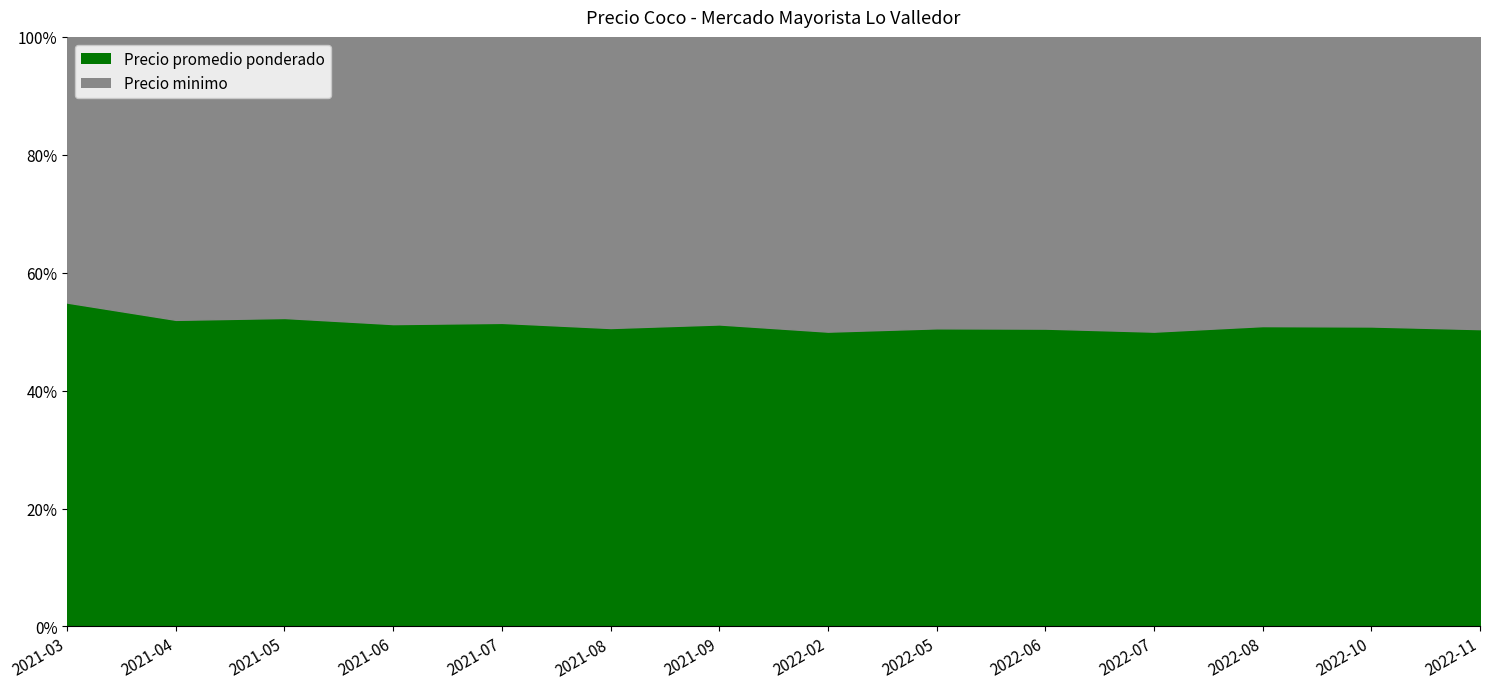

Which category has the highest value in the Precio promedio ponderado series?

2021-03